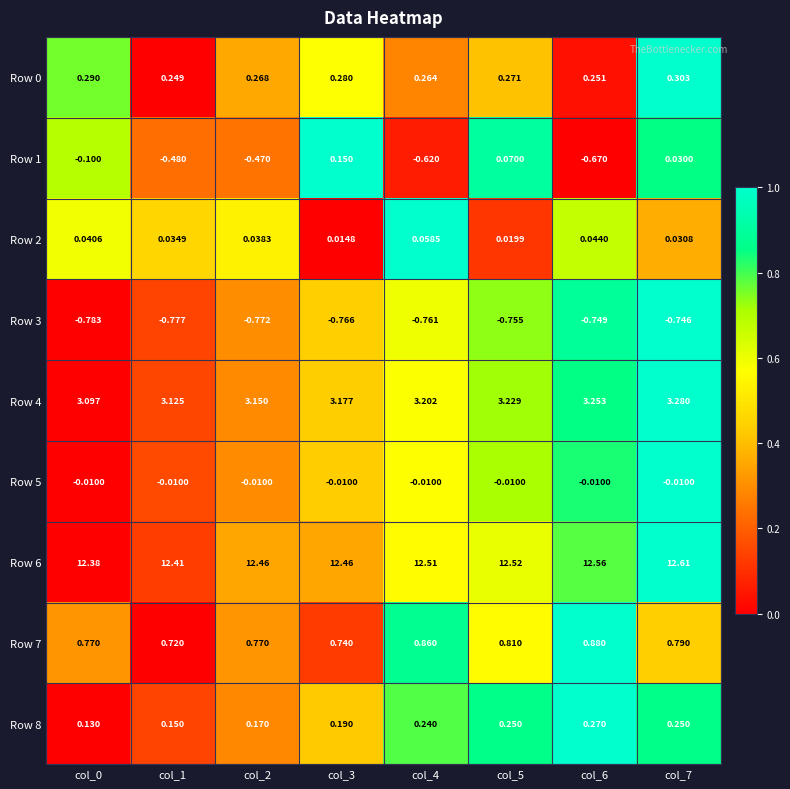

Is the value of Row 1 at col_2 greater than the value of Row 6 at col_2?

No